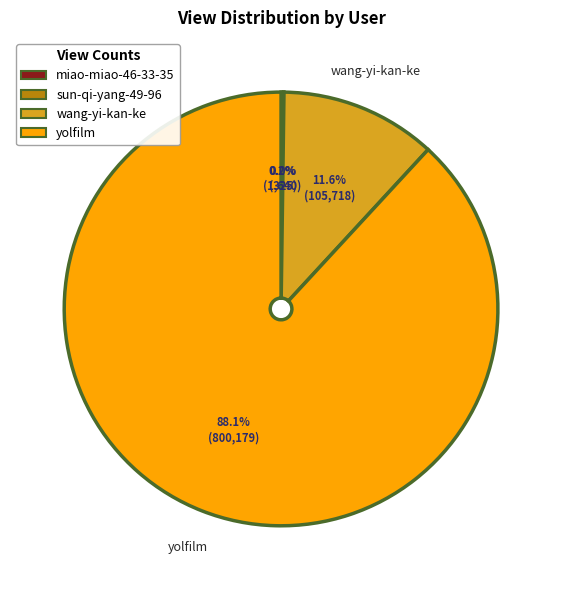

Does any single category account for the majority?

Yes